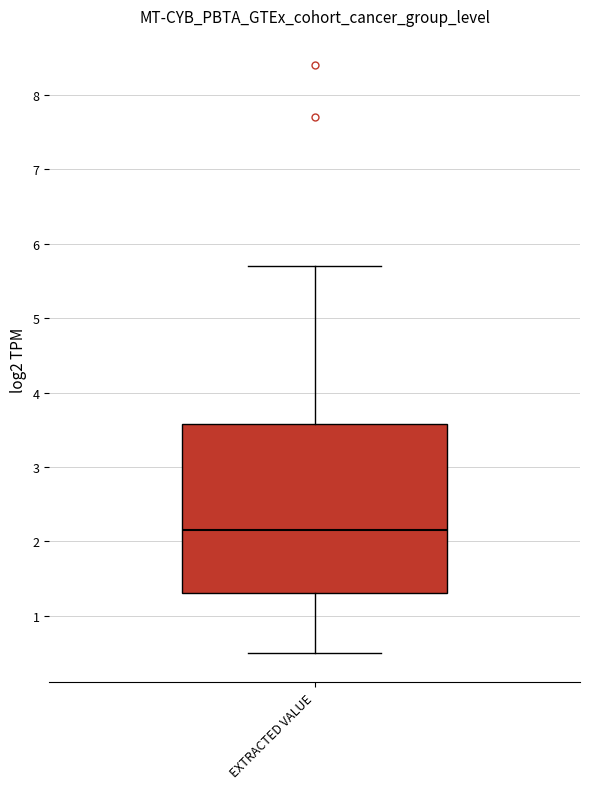

Where does the median line of the box for EXTRACTED VALUE sit on the y-axis? The values are not printed on the chart, so give them approximately, as read against the axis.

2.2